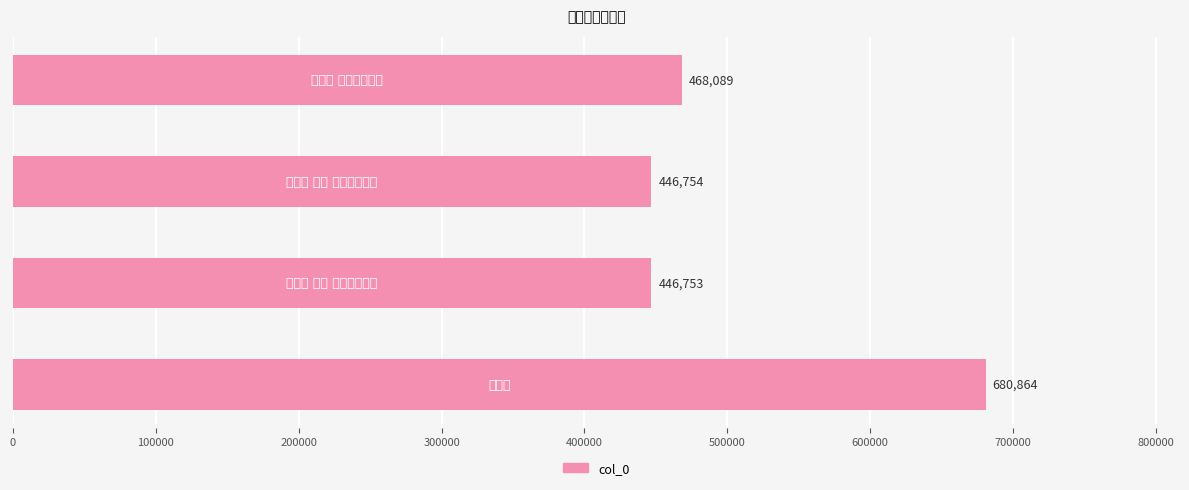

What is the maximum value shown in the chart?

680864